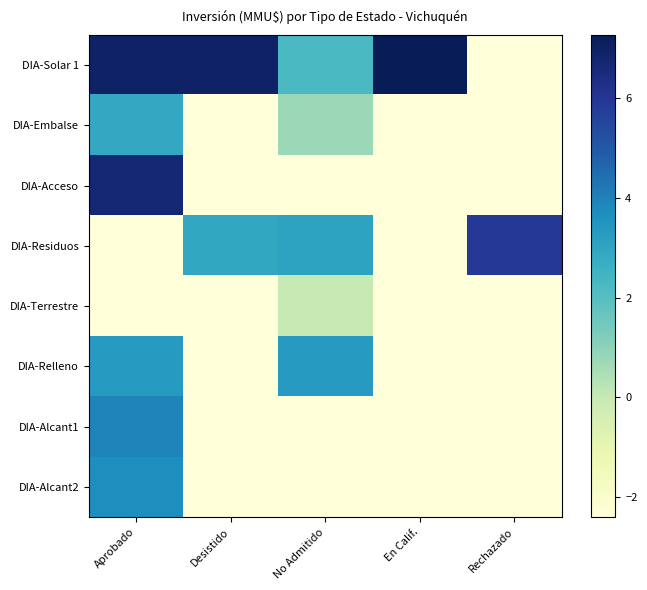

Reading left to right, what are all the values shown in this chart?

DIA-Solar 1: Aprobado=7.0	Desistido=7.0	No Admitido=2.2	En Calif.=7.3	Rechazado=-2.4
DIA-Embalse: Aprobado=2.9	Desistido=-2.4	No Admitido=0.7	En Calif.=-2.4	Rechazado=-2.4
DIA-Acceso: Aprobado=6.7	Desistido=-2.4	No Admitido=-2.4	En Calif.=-2.4	Rechazado=-2.4
DIA-Residuos: Aprobado=-2.4	Desistido=2.9	No Admitido=3.1	En Calif.=-2.4	Rechazado=5.9
DIA-Terrestre: Aprobado=-2.4	Desistido=-2.4	No Admitido=0.0	En Calif.=-2.4	Rechazado=-2.4
DIA-Relleno: Aprobado=3.3	Desistido=-2.4	No Admitido=3.3	En Calif.=-2.4	Rechazado=-2.4
DIA-Alcant1: Aprobado=3.9	Desistido=-2.4	No Admitido=-2.4	En Calif.=-2.4	Rechazado=-2.4
DIA-Alcant2: Aprobado=3.7	Desistido=-2.4	No Admitido=-2.4	En Calif.=-2.4	Rechazado=-2.4